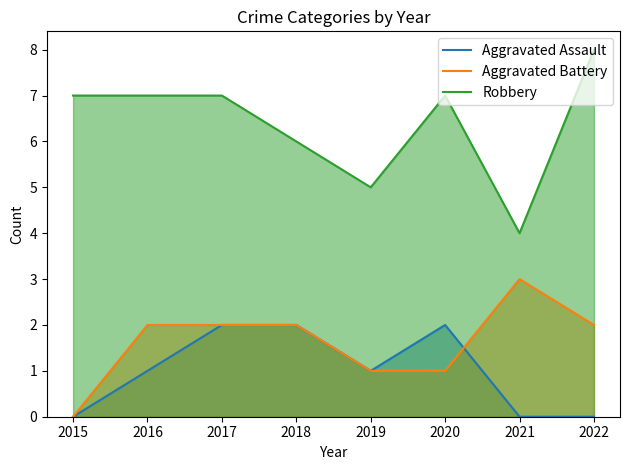

What is the difference between the maximum and minimum values in the Aggravated Battery series?

3